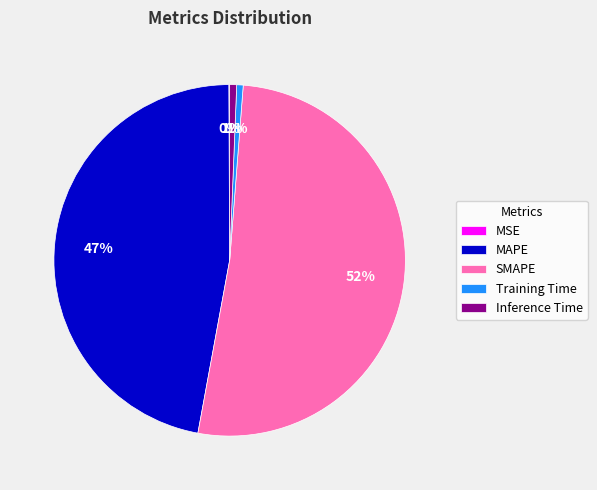

To the nearest percent, what is the combined percentage of SMAPE and Inference Time?

52%